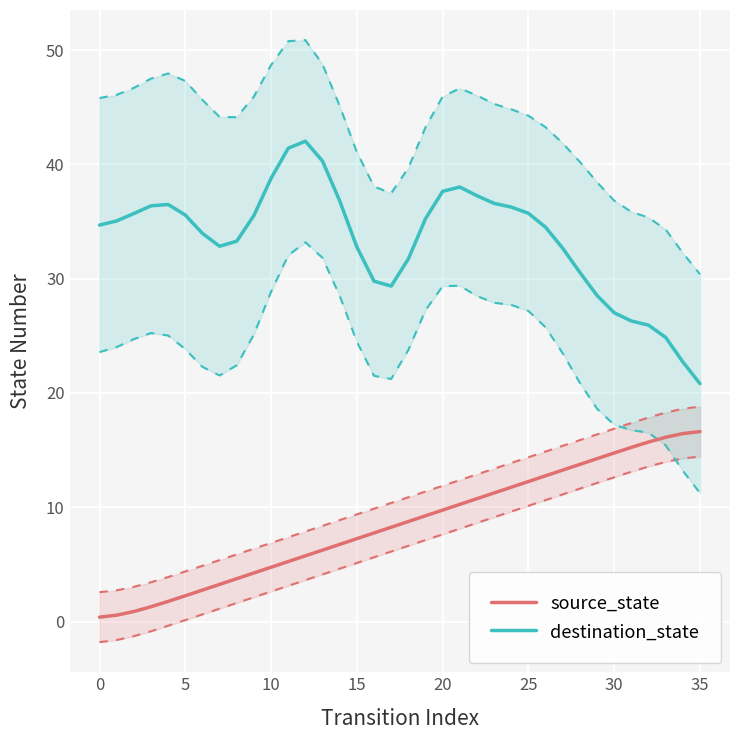

True or false: source_state and destination_state intersect in this chart.

False